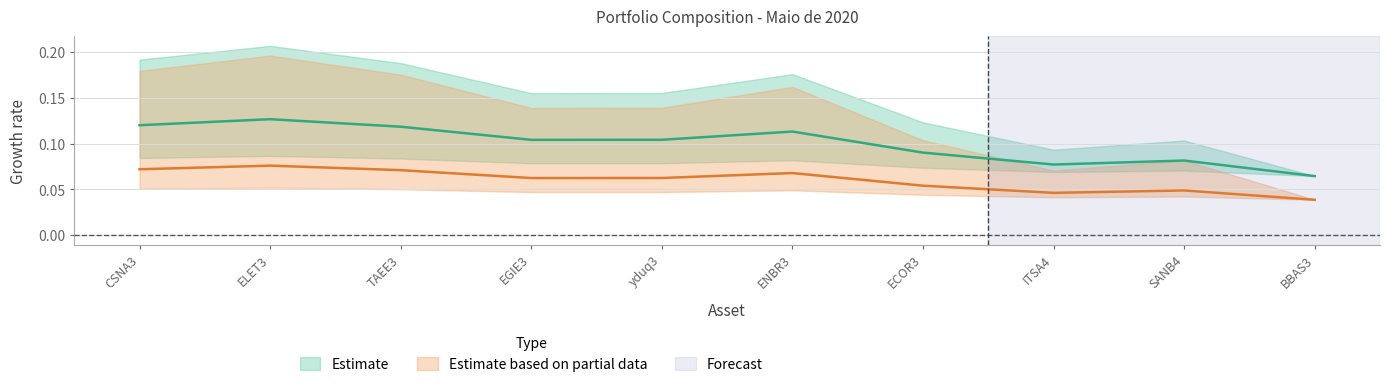

How many lines are shown in the chart?

2